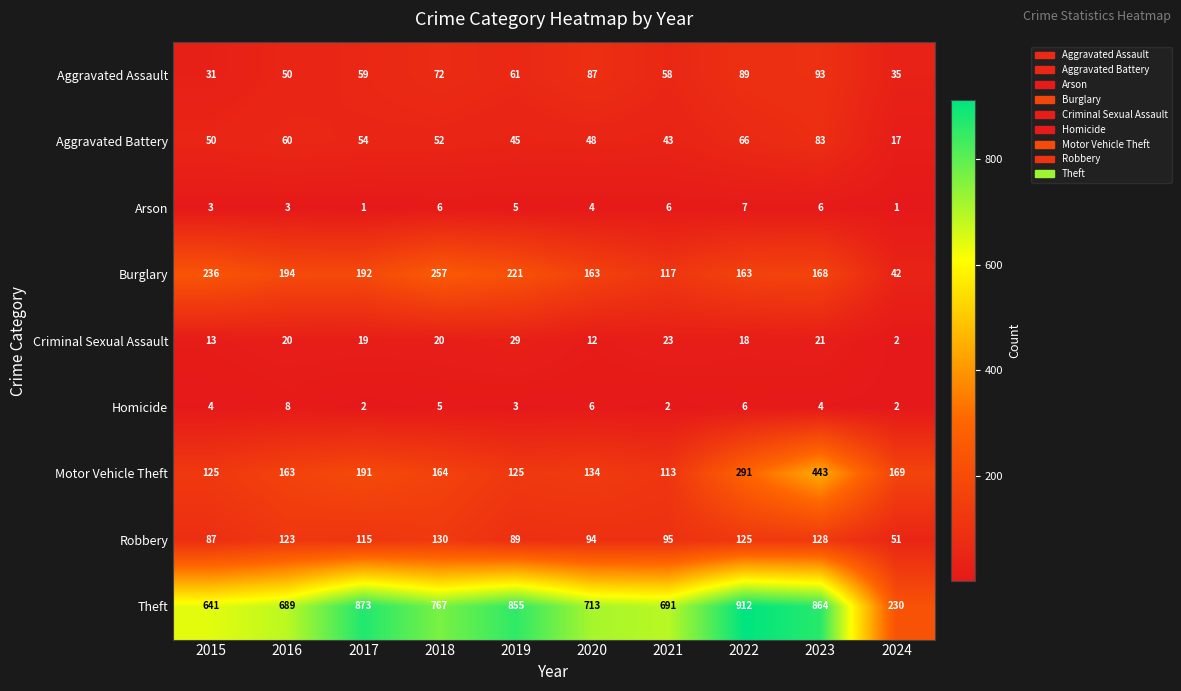

Rank the series at 2018 from highest to lowest value.

Theft, Burglary, Motor Vehicle Theft, Robbery, Aggravated Assault, Aggravated Battery, Criminal Sexual Assault, Arson, Homicide